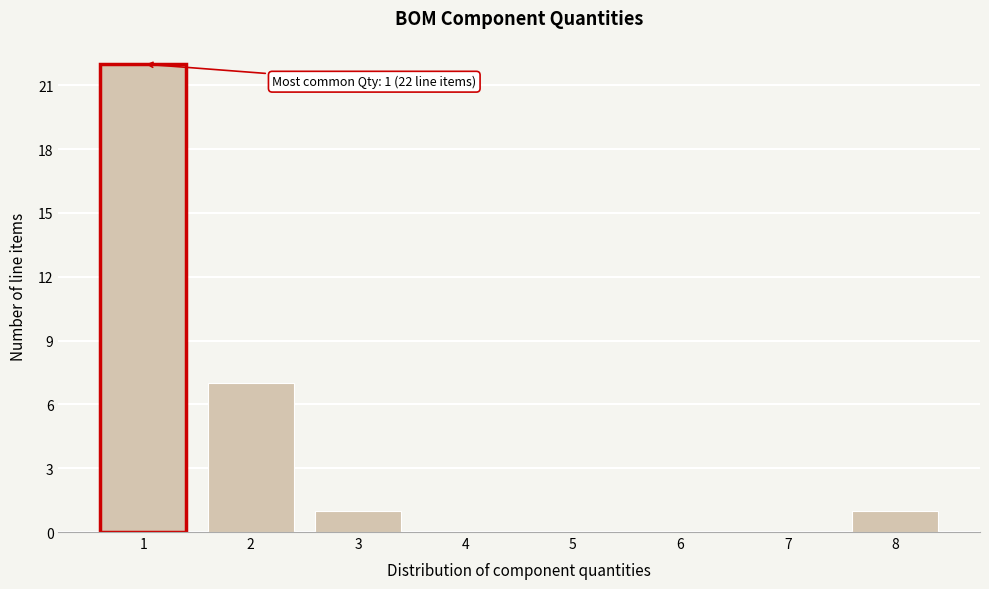

Reading left to right, list all the values displayed in this chart.

1=22	2=7	3=1	4=0	5=0	6=0	7=0	8=1